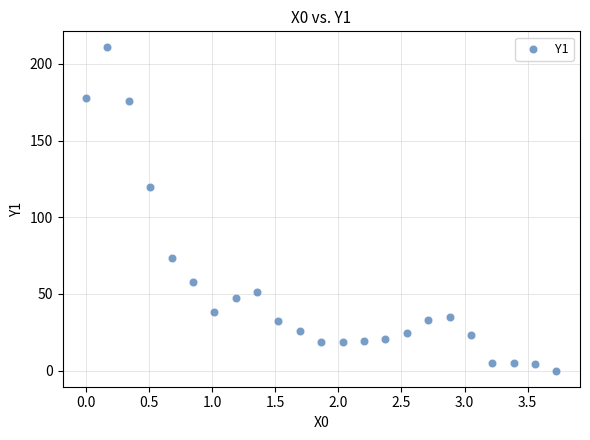

What is the range of X values (max minus min)?

3.7